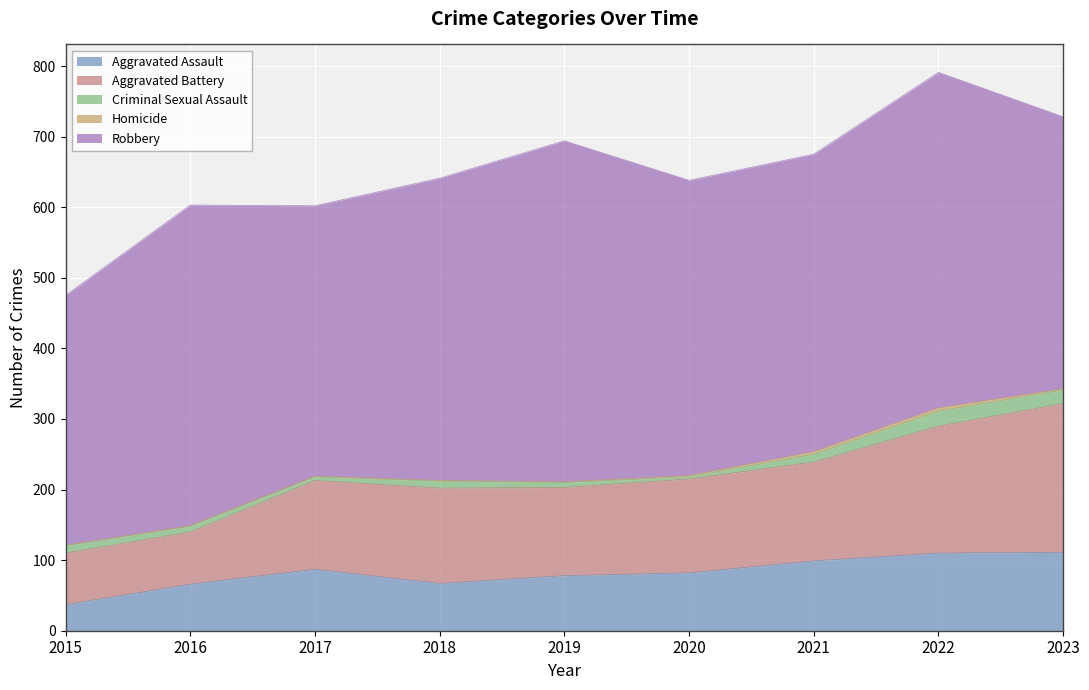

At how many categories does at least one series exceed 66?

9